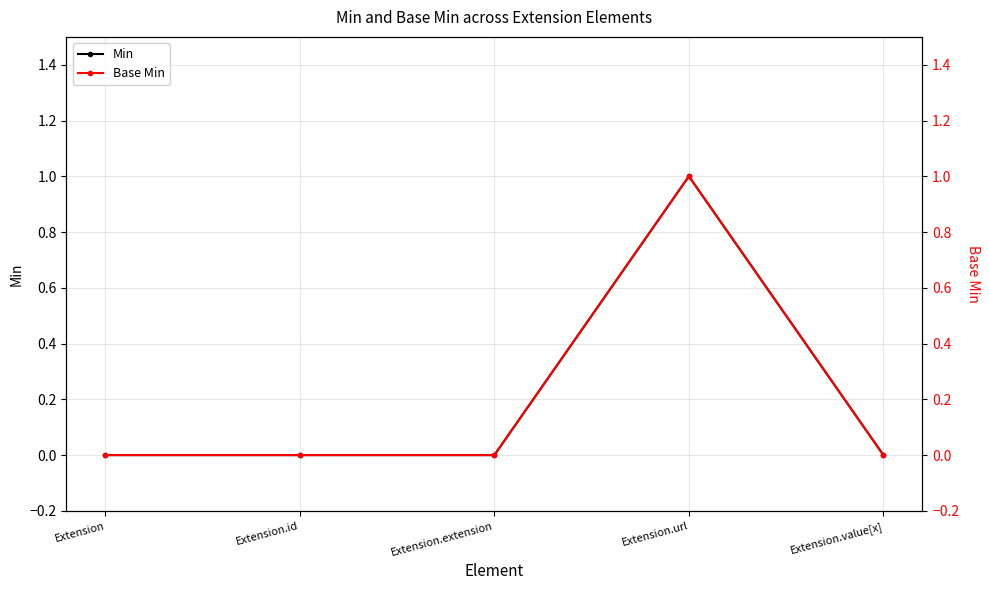

How many interior local peaks does the Base Min series have?

1